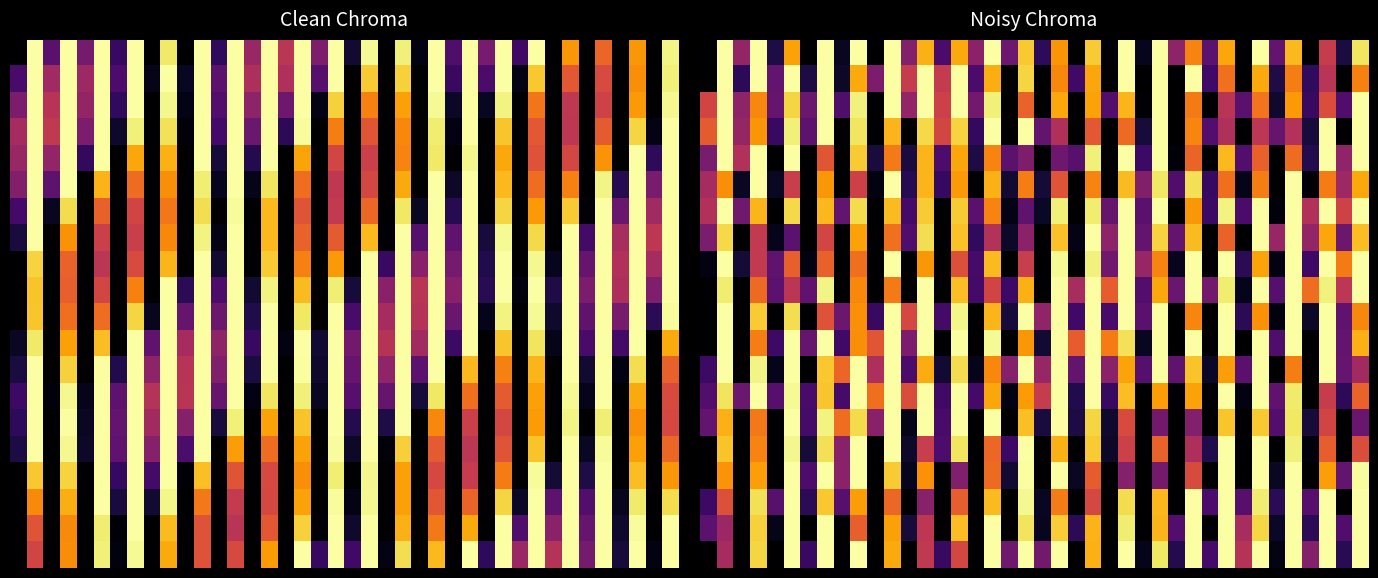

What is the spread (max minus min) of values at 5?

0.7